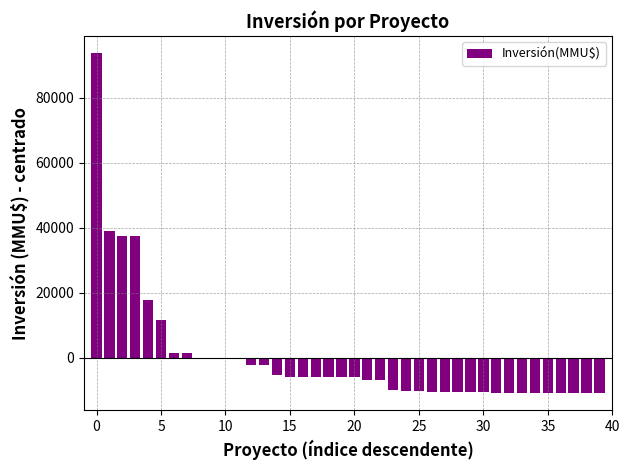

Count the number of categories in the chart.

40